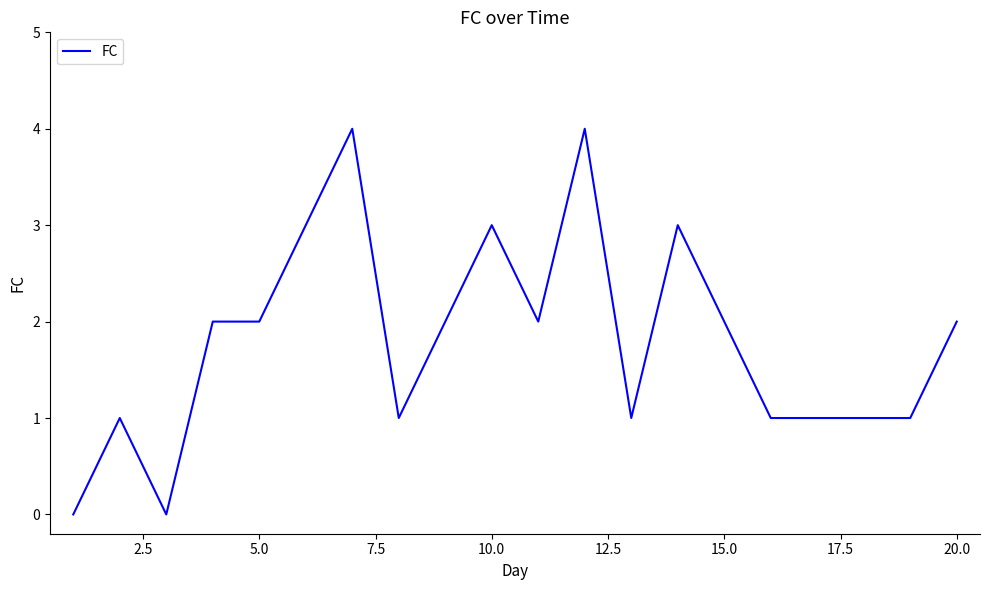

Reading left to right, extract all data points from this chart.

0	1	0	2	2	3	4	1	2	3	2	4	1	3	2	1	1	1	1	2